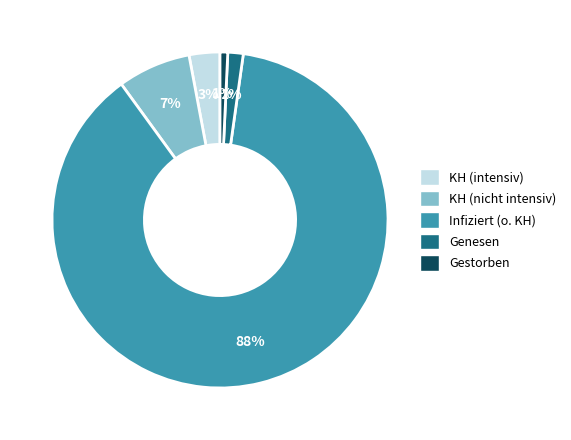

Combined, do Genesen and Infiziert (o. KH) account for over 50%?

Yes